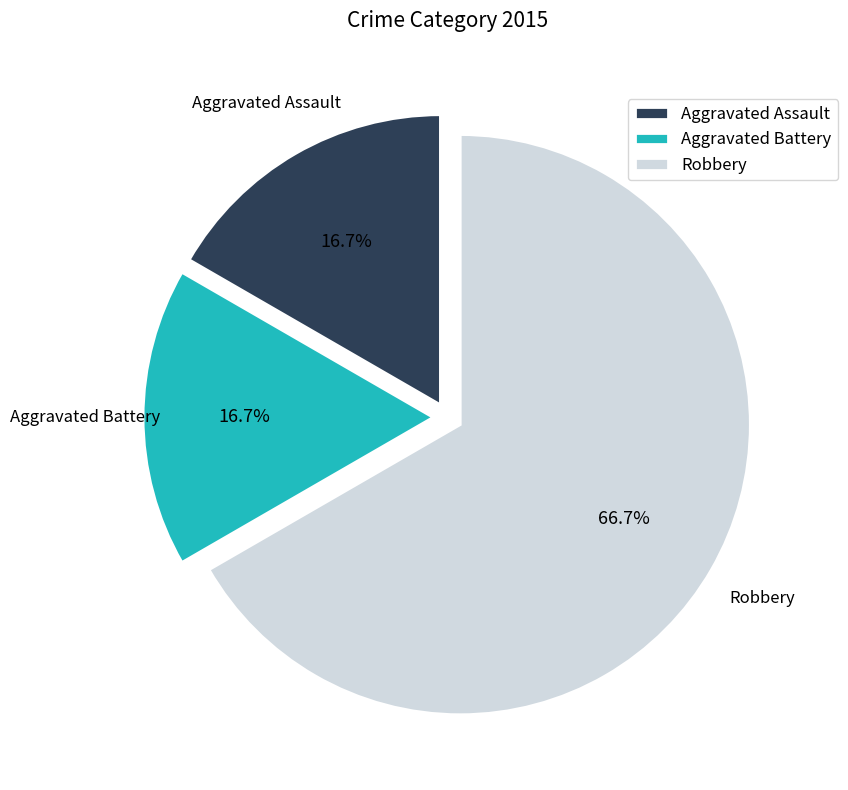

Which category has the biggest portion of the pie?

Robbery